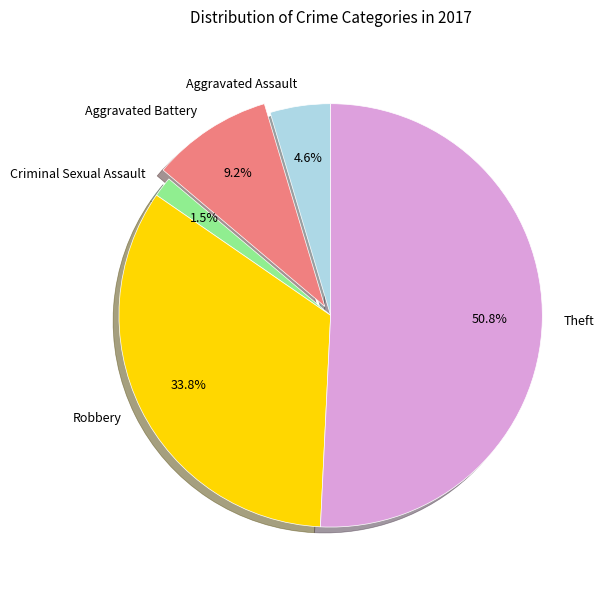

How many segments does this pie chart have?

5